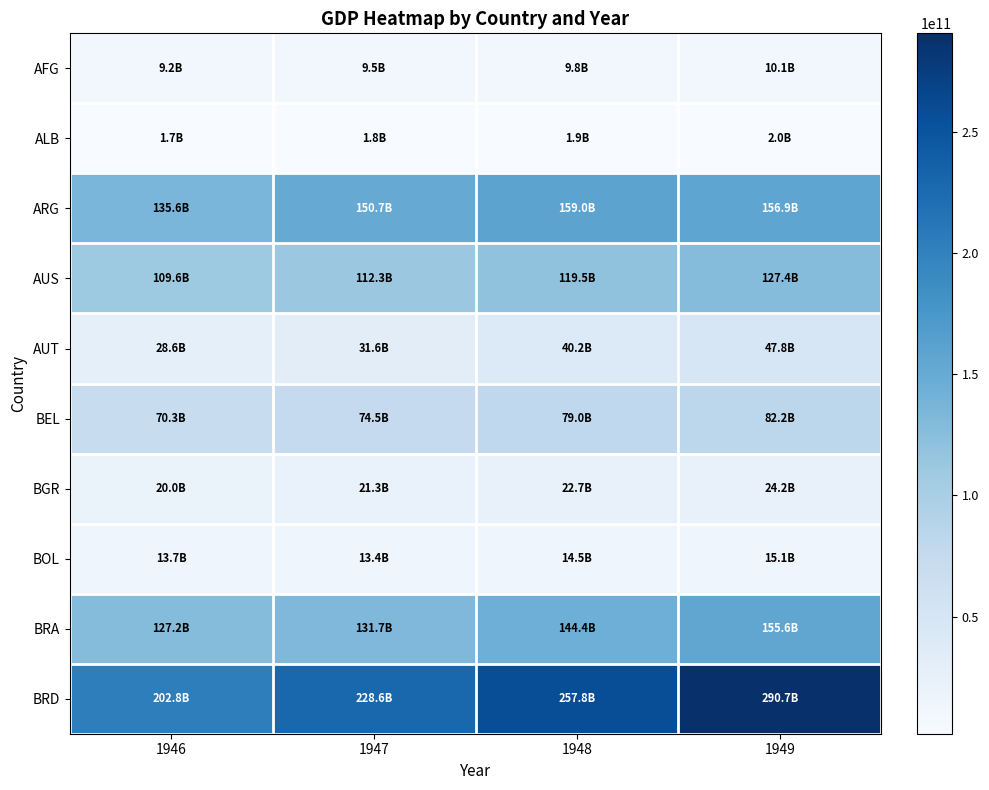

Reading left to right, extract all data points from this chart.

AFG: 1946=9229030934.8	1947=9525770394.7	1948=9832050867.8	1949=10148179124.9
ALB: 1946=1651030324.3	1947=1750639420.8	1948=1856258081.2	1949=1968248871.3
ARG: 1946=135618826814.6	1947=150669733236.6	1948=159032593616.6	1949=156874024722.8
AUS: 1946=109598909711.6	1947=112292522625.9	1948=119525110896.5	1949=127424771483.4
AUT: 1946=28636620333.3	1947=31578285317.1	1948=40210074741.7	1949=47813567802.4
BEL: 1946=70299034049.0	1947=74516408280.7	1948=78967081649.7	1949=82174700109.1
BGR: 1946=20022342648.2	1947=21323919449.2	1948=22710106837.3	1949=24186405027.1
BOL: 1946=13680057825.0	1947=13387668682.0	1948=14461365672.5	1949=15096767447.9
BRA: 1946=127201211181.8	1947=131680815324.7	1948=144442047388.0	1949=155555906393.9
BRD: 1946=202773973647.7	1947=228648357851.3	1948=257824367731.2	1949=290723297646.6